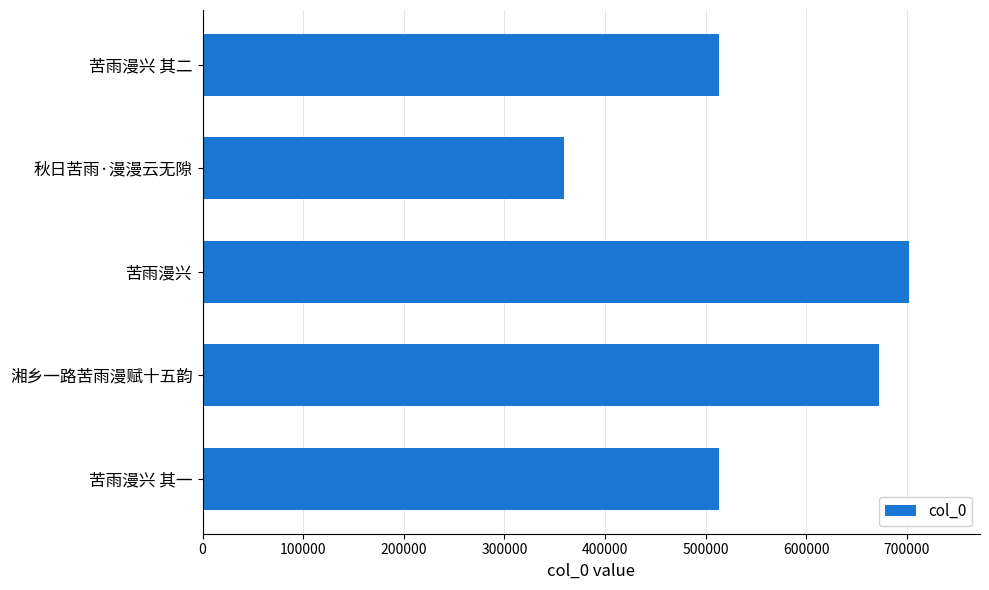

What is the difference between the second highest and minimum values?

312643